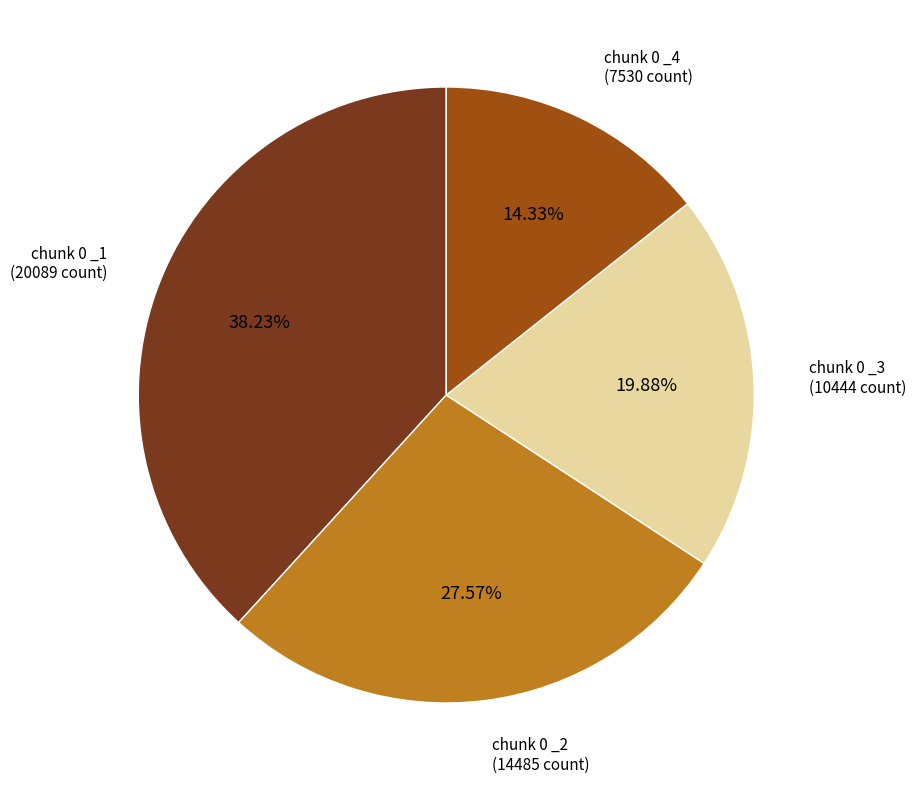

Combined, do chunk 0 _2 and chunk 0 _1 account for over 50%?

Yes